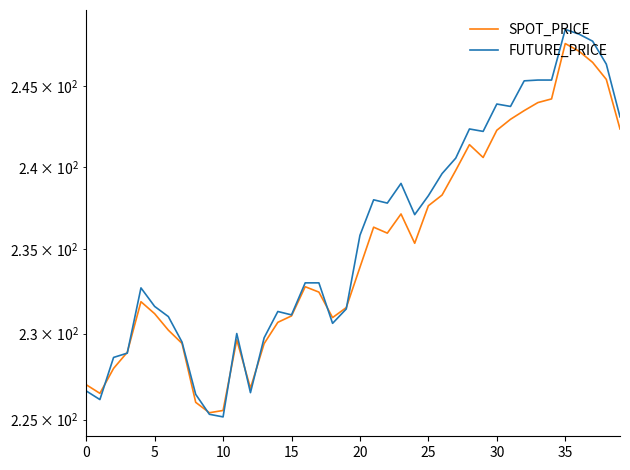

What is the difference between the maximum and second lowest values in the SPOT_PRICE series?

22.2